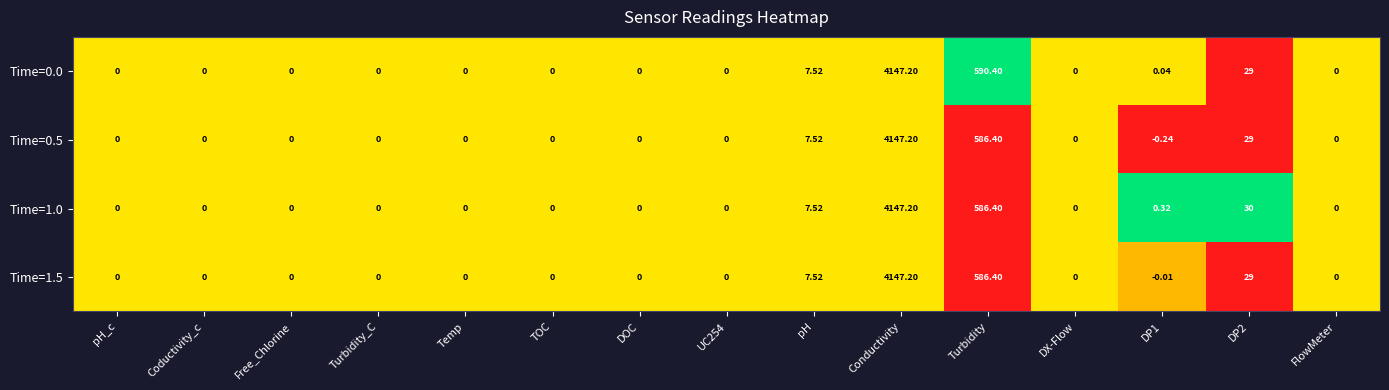

At which category is the sum across all series the highest?

Conductivity